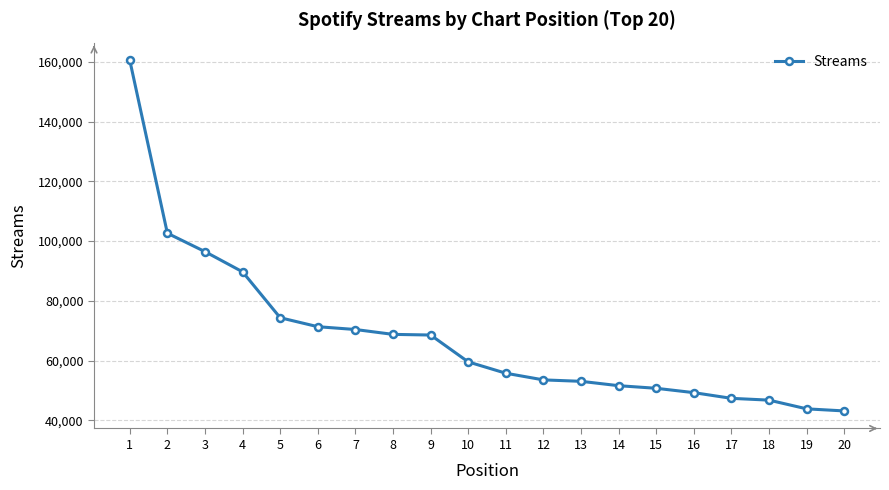

Does the chart display data point markers on the line(s)?

Yes